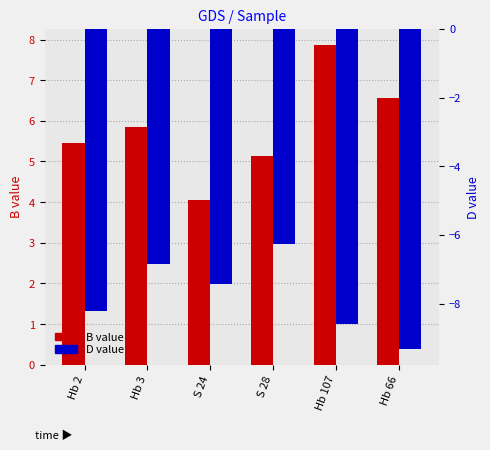

What position from the left is Hb 107?

5